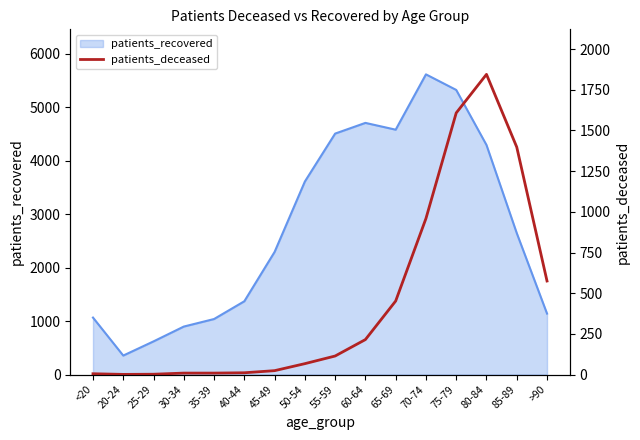

How many lines are shown in the chart?

1